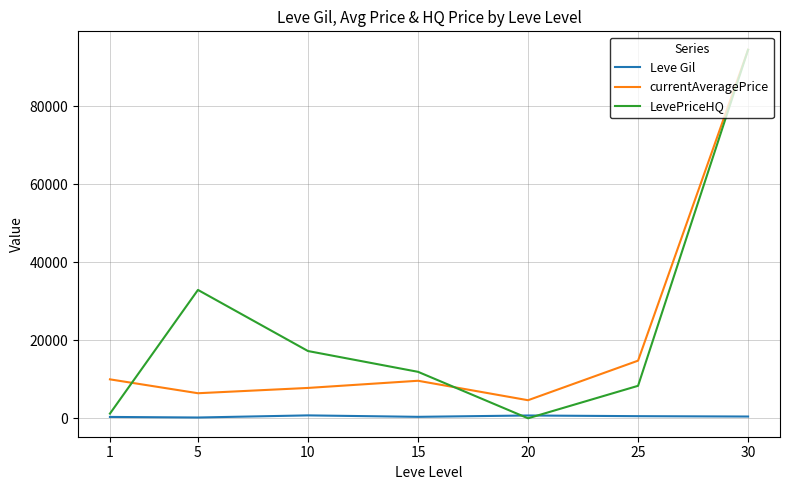

At which category does currentAveragePrice reach its first local valley?

5